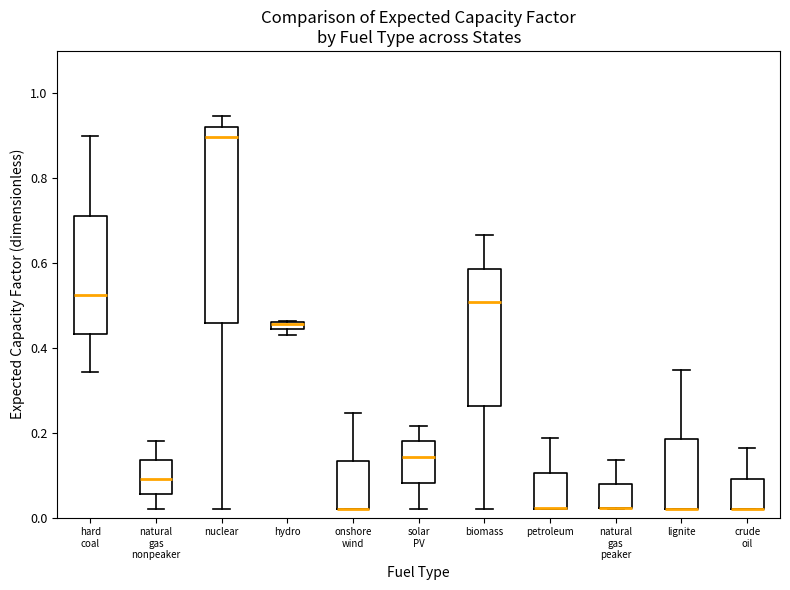

Where does the upper whisker of the box for natural gas nonpeaker end on the y-axis? The values are not printed on the chart, so give them approximately, as read against the axis.

0.18